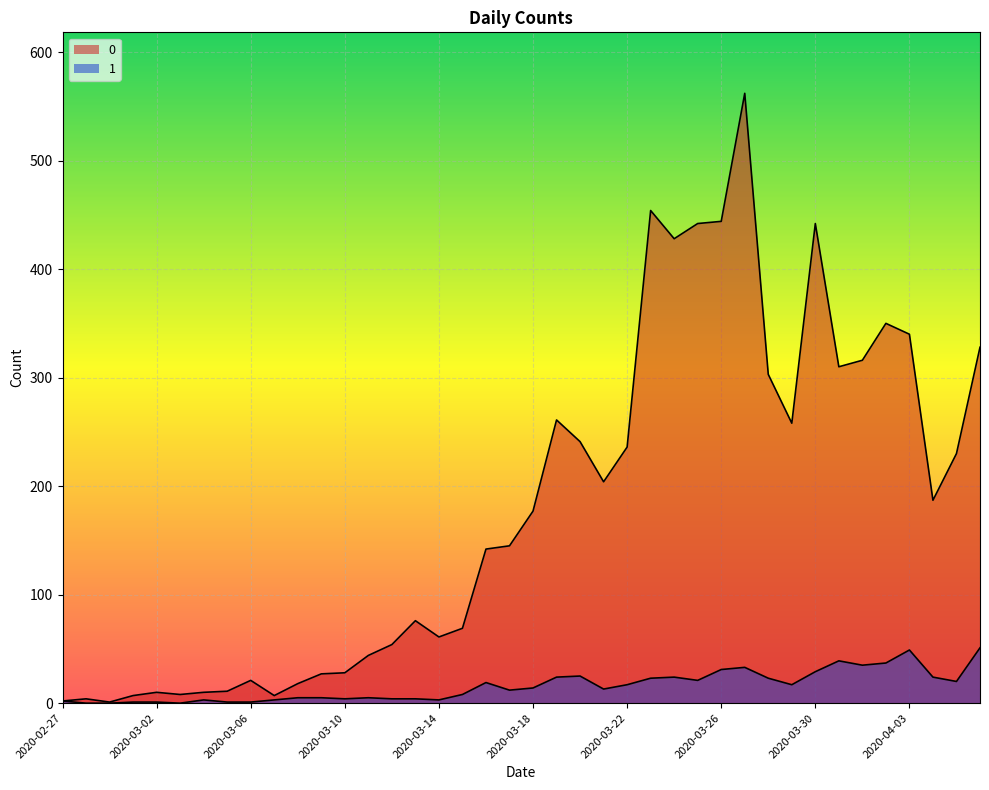

True or false: 0 and 1 cross at least once.

False